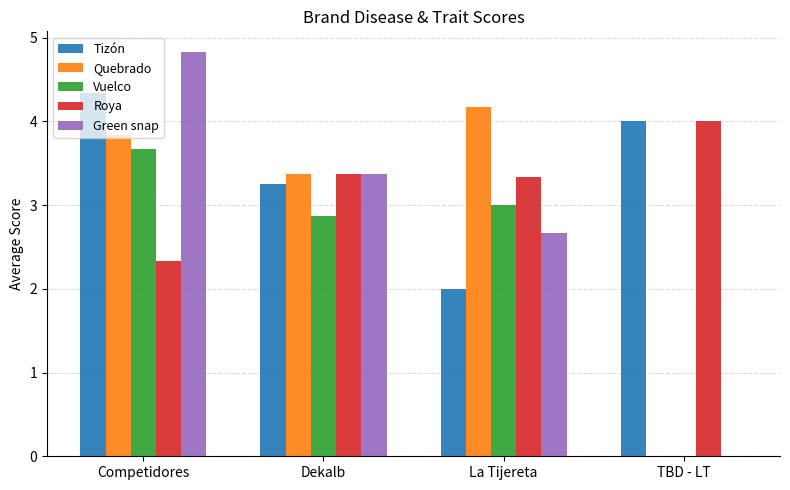

Where is Vuelco nearest to the value 1?

TBD - LT